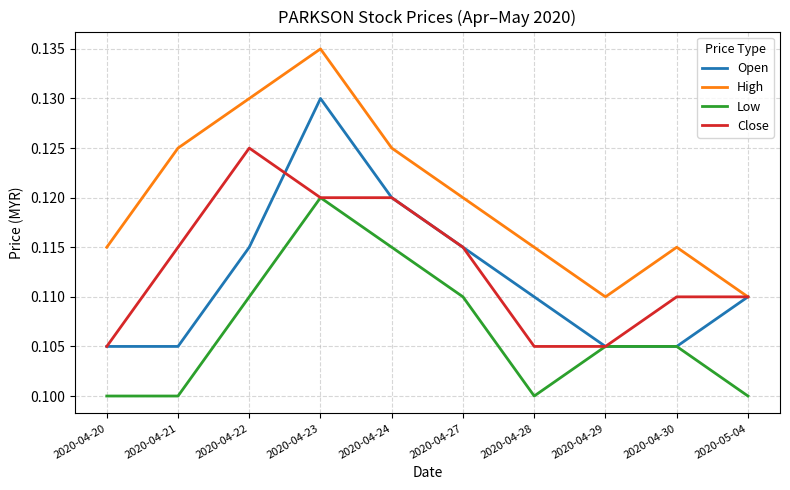

Which category has the highest value across all series?

2020-04-23